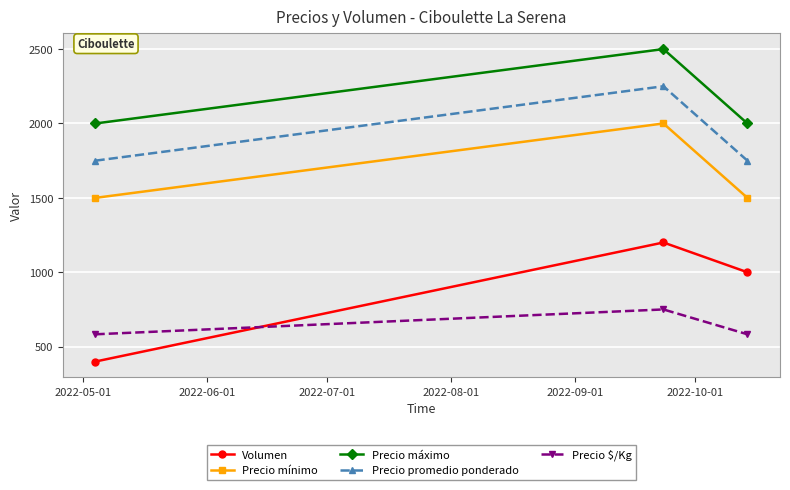

Which series has the widest spread of values?

Volumen